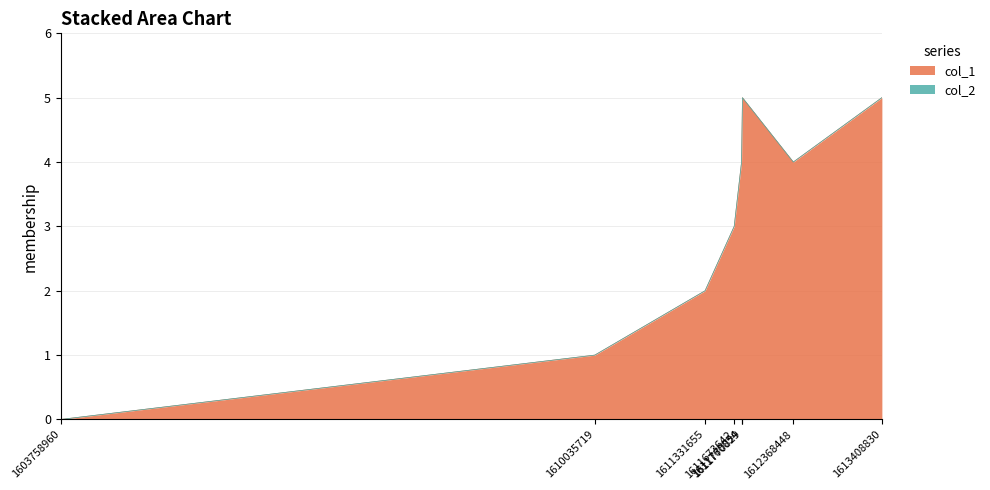

Where is the first local maximum?

1611770829